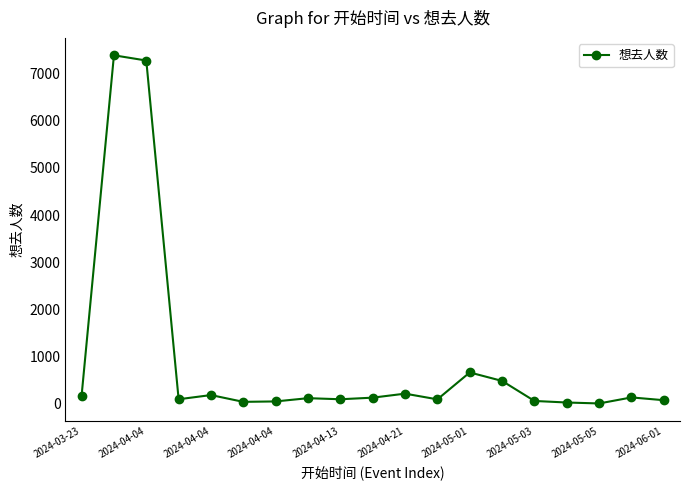

True or false: there are more than 0 points higher than both neighbors.

True